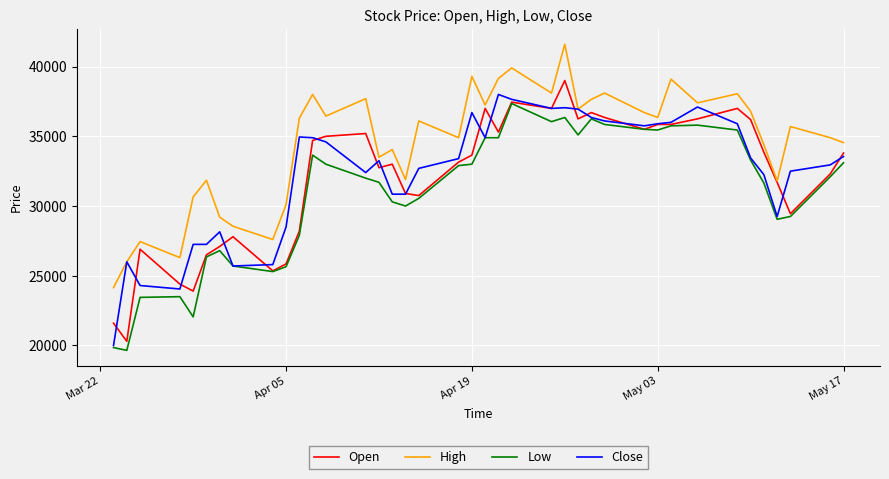

At how many categories does at least one series exceed 40766?

1